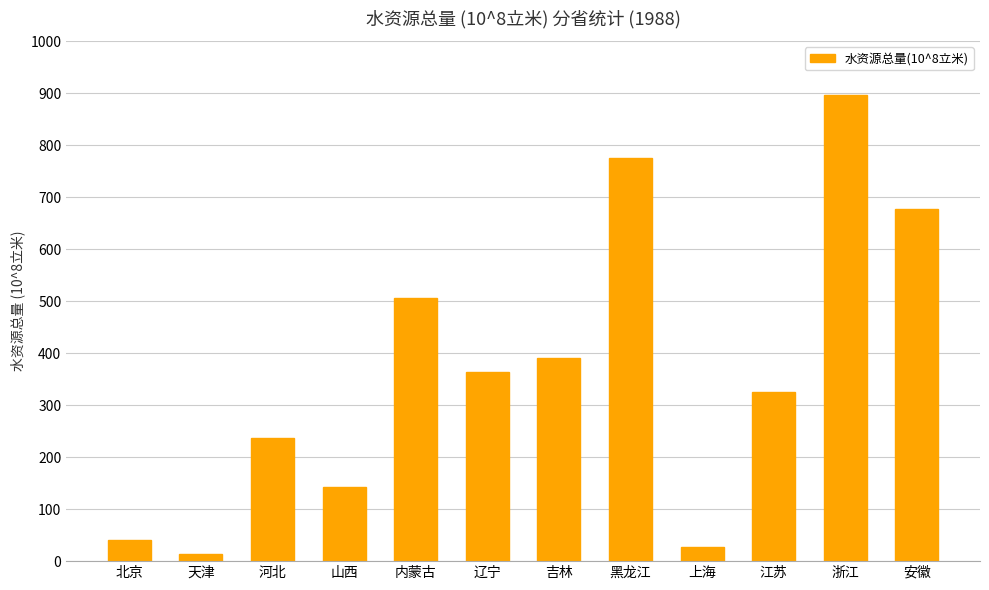

Reading left to right, list all the values displayed in this chart.

40.8	14.6	236.9	143.5	506.7	363.2	390.0	775.8	26.9	325.4	897.1	676.8